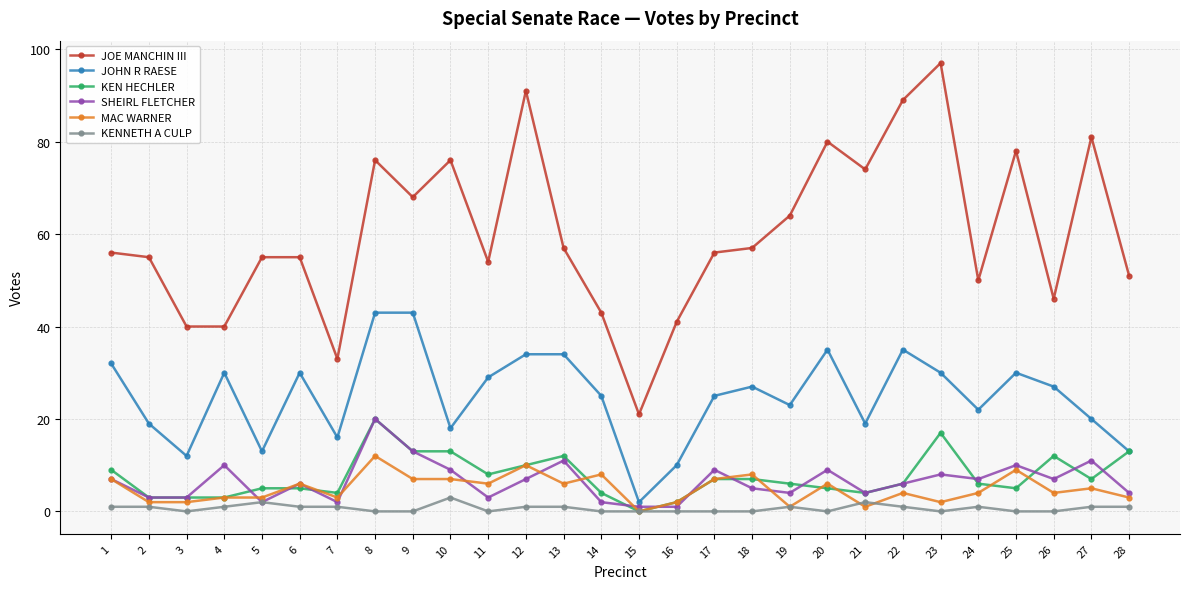

Which series has the largest range (max minus min)?

JOE MANCHIN III